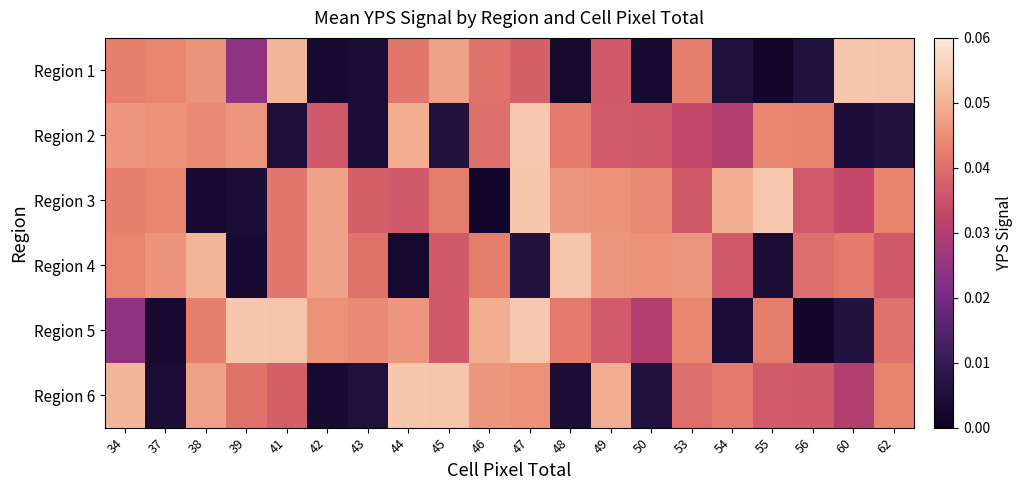

At which category does the chart reach its peak across all series?

47